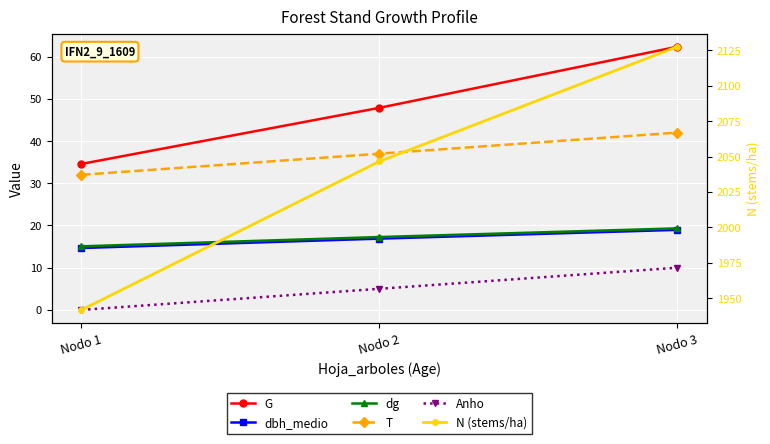

Reading left to right, what are all the values shown in this chart?

G: Nodo 1=34.6	Nodo 2=47.9	Nodo 3=62.3
dbh_medio: Nodo 1=14.7	Nodo 2=16.9	Nodo 3=19.0
dg: Nodo 1=15.1	Nodo 2=17.3	Nodo 3=19.3
T: Nodo 1=32.0	Nodo 2=37.0	Nodo 3=42.0
Anho: Nodo 1=0.0	Nodo 2=5.0	Nodo 3=10.0
N (stems/ha): Nodo 1=1941.7	Nodo 2=2046.5	Nodo 3=2127.5